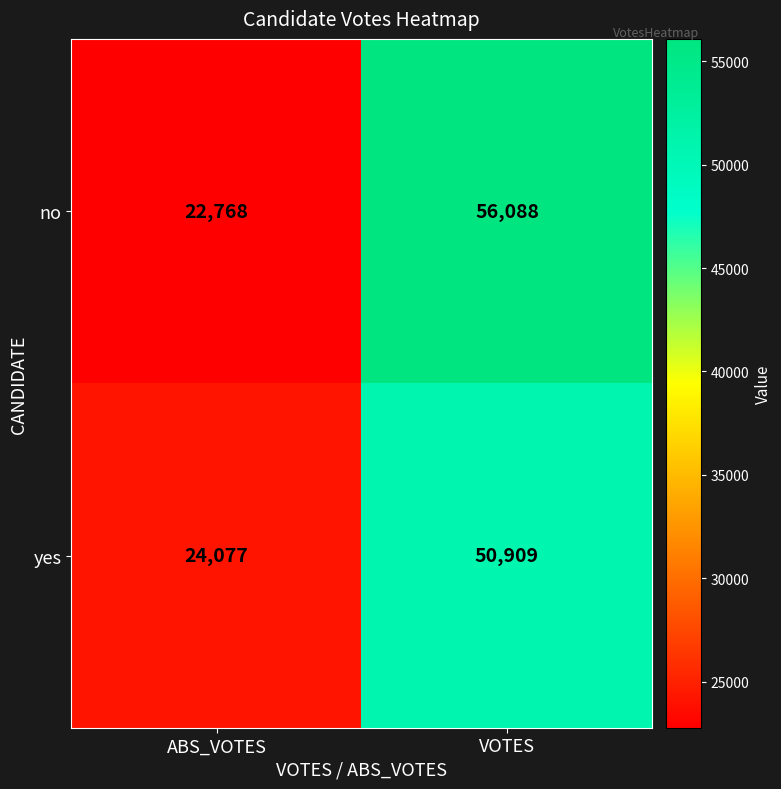

The no series shows 6584 at ABS_VOTES. True or false?

False